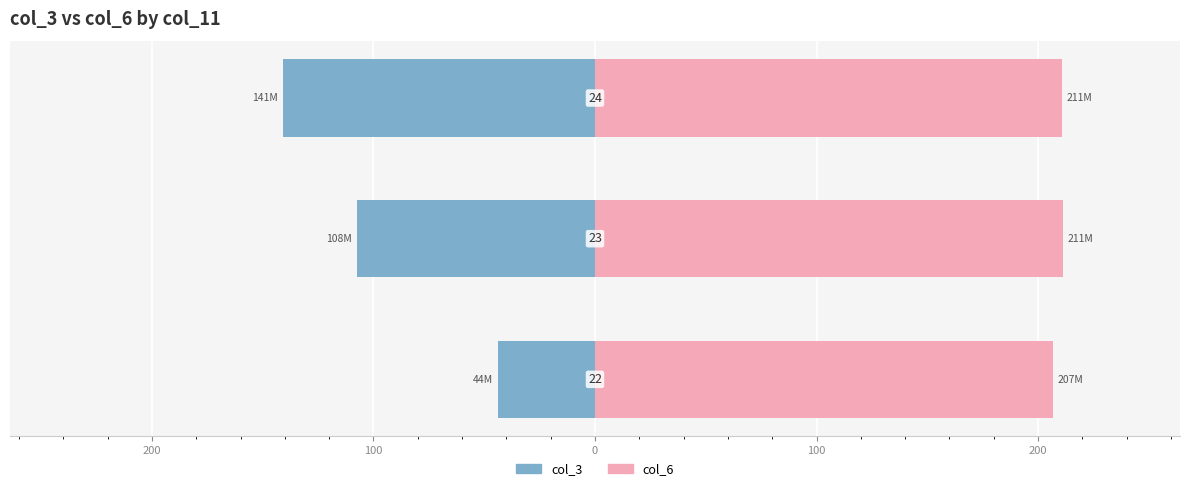

How many groups of bars are there?

3